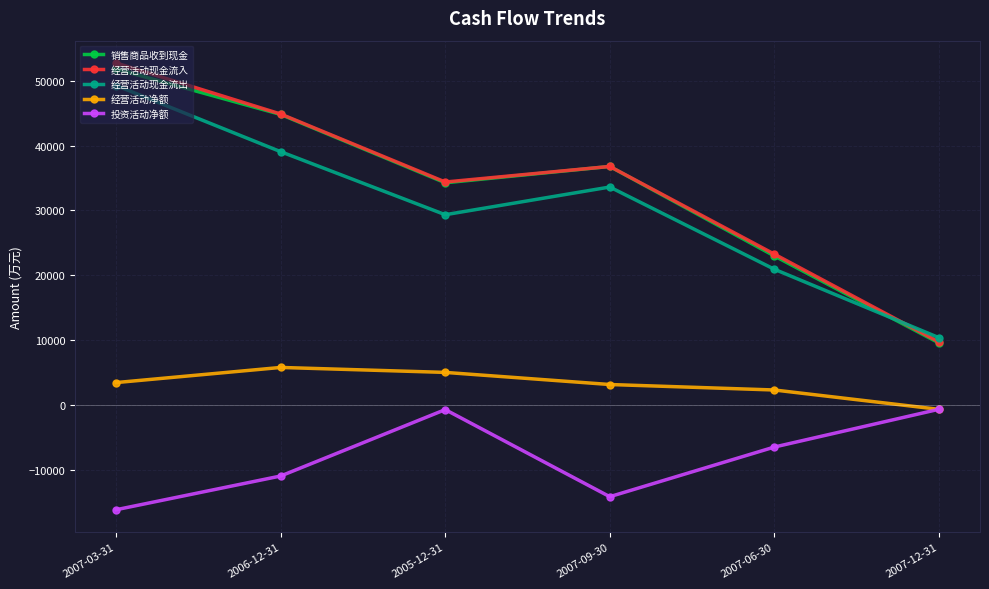

In 销售商品收到现金, how many points are lower than both neighbors (excluding endpoints)?

1